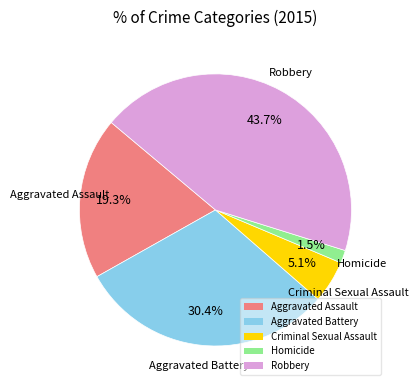

Does Aggravated Battery account for over 50% of the chart?

No